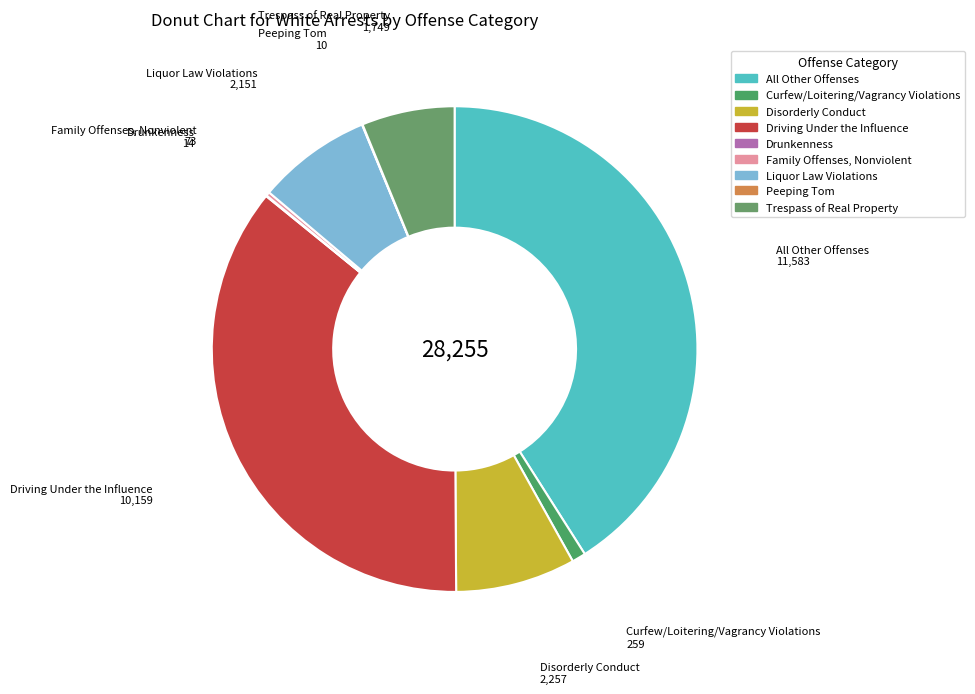

Does any single category account for the majority?

No